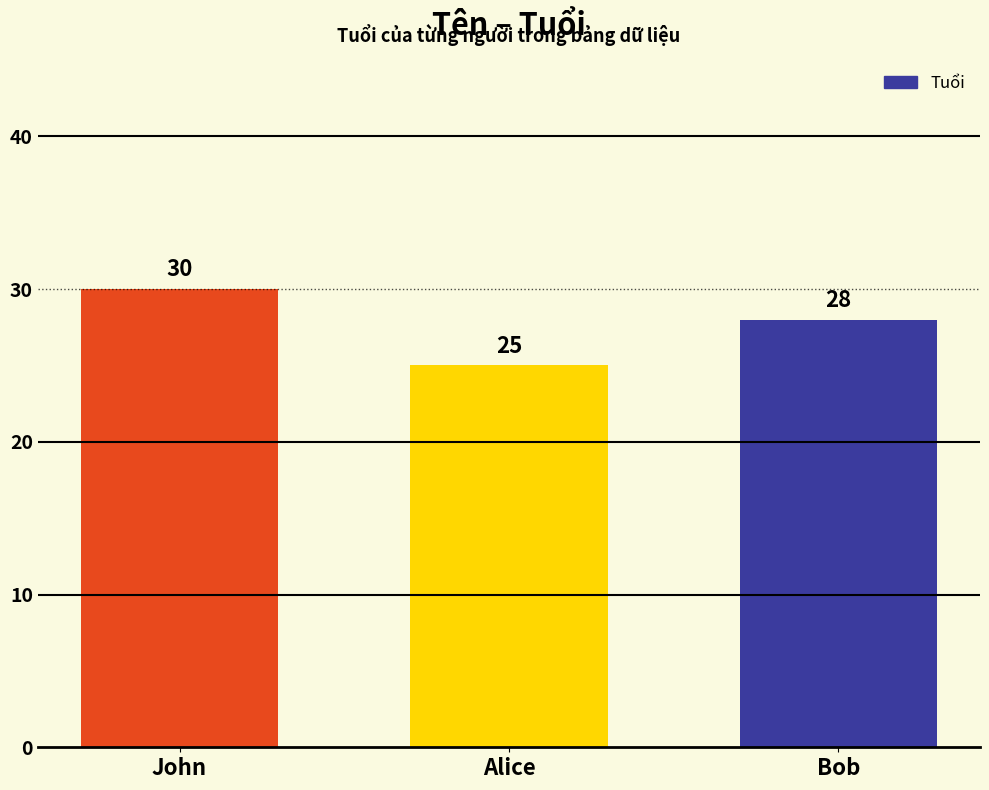

Count the values in the range 25 to 30.

3